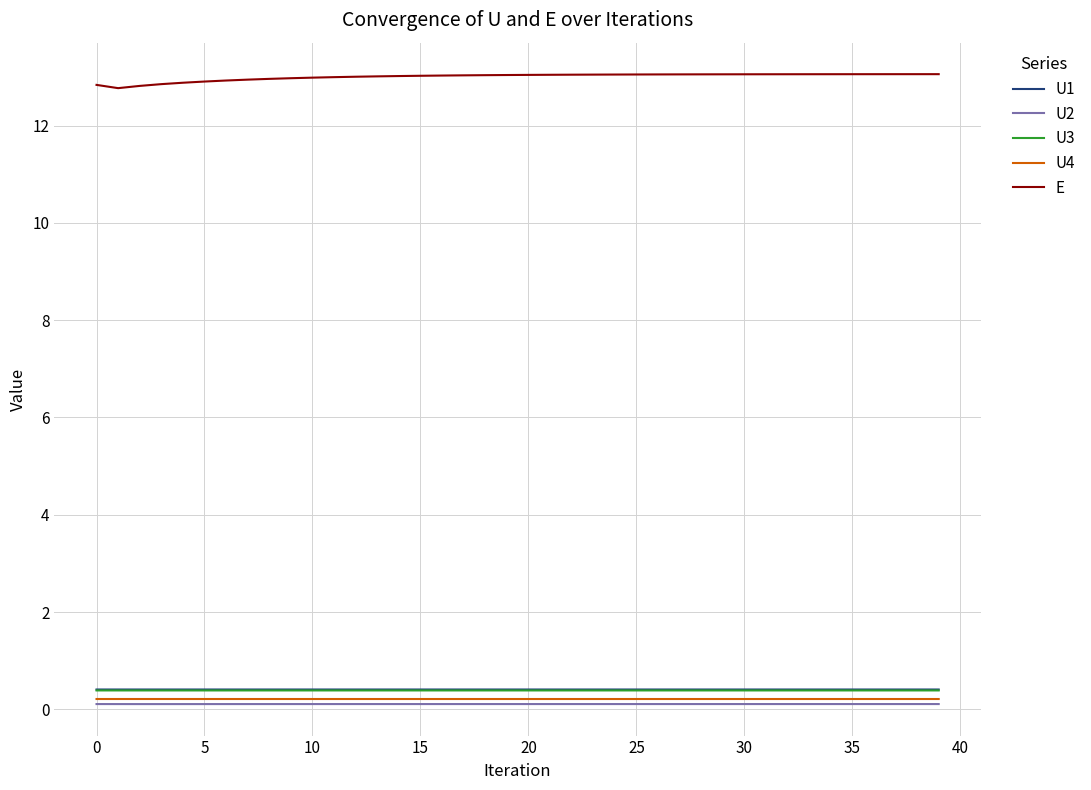

True or false: U3 and E cross at least once.

False